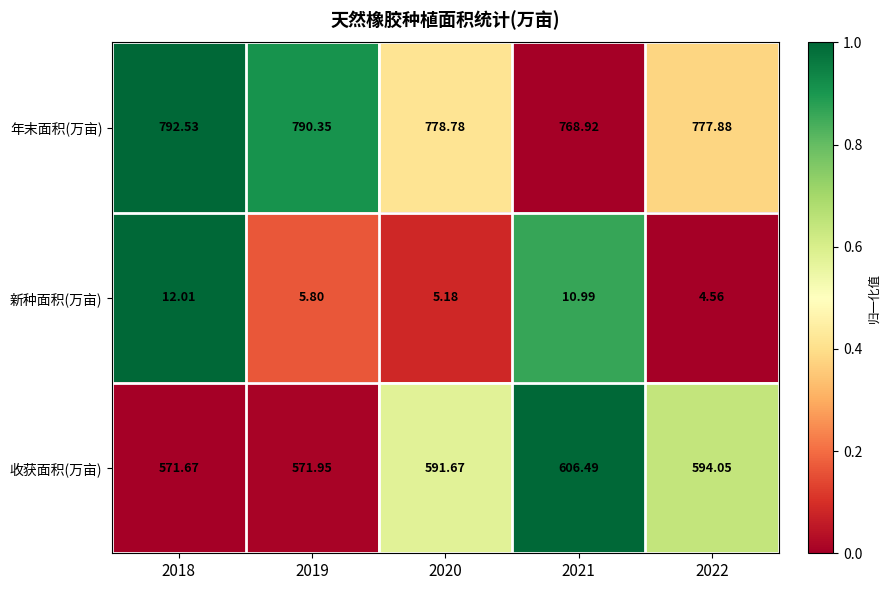

Which series has the widest spread of values?

收获面积(万亩)